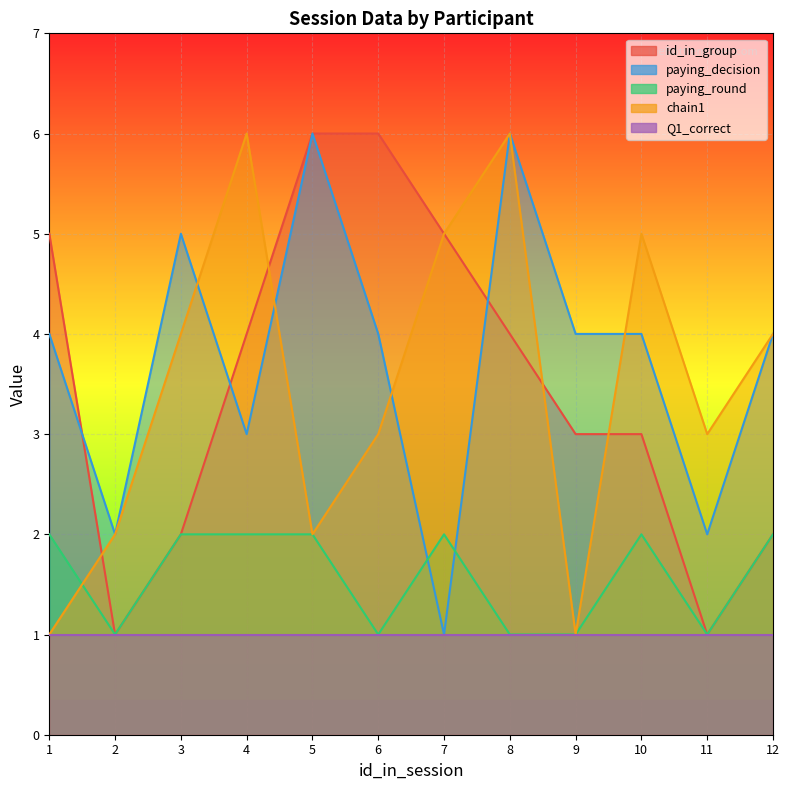

What is the average value of the chain1 series?

4